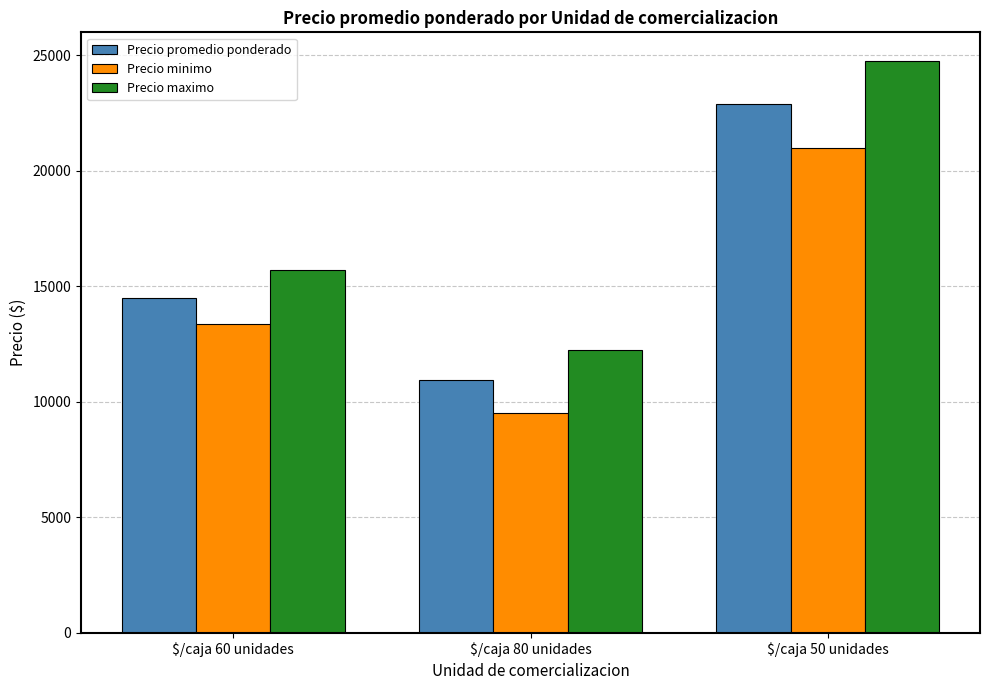

What is the label of the 1st bar from the right?

$/caja 50 unidades